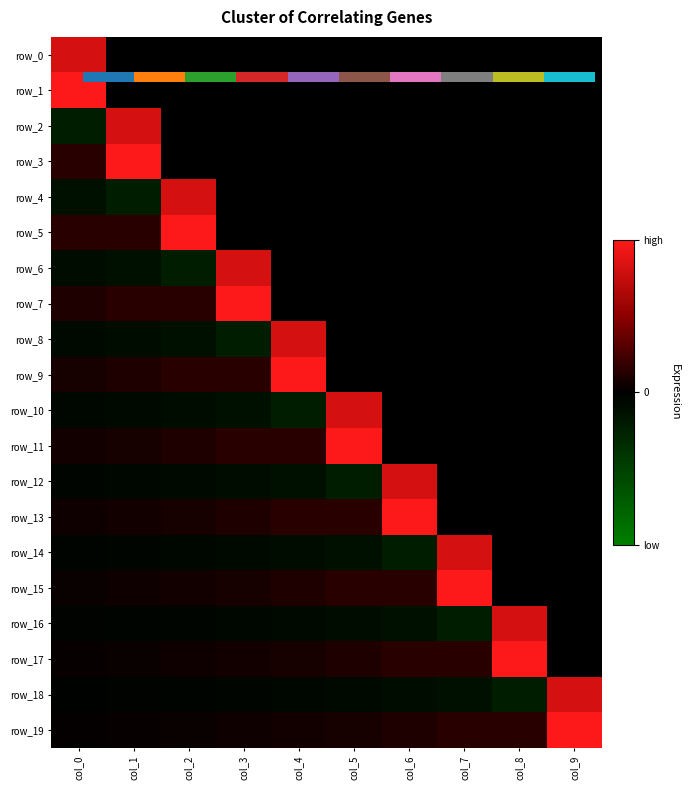

Rank the series at col_4 from lowest to highest value.

row_10, row_12, row_14, row_16, row_18, row_0, row_1, row_2, row_3, row_4, row_5, row_6, row_7, row_19, row_17, row_15, row_11, row_13, row_8, row_9